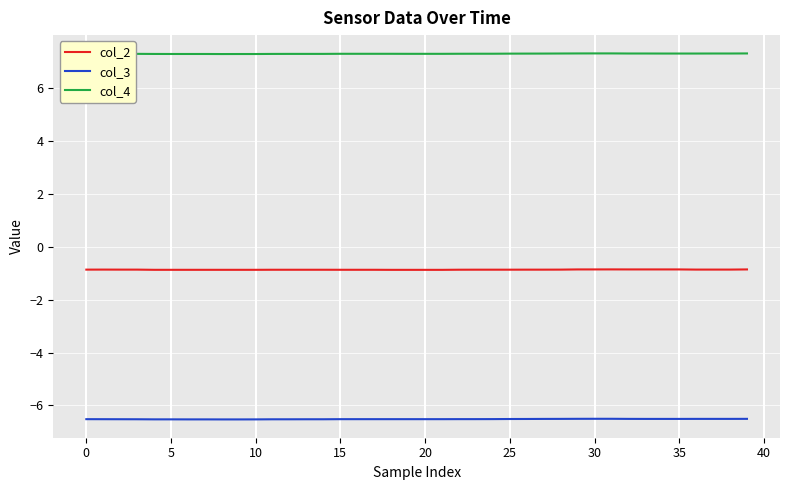

Does the chart display data point markers on the line(s)?

No